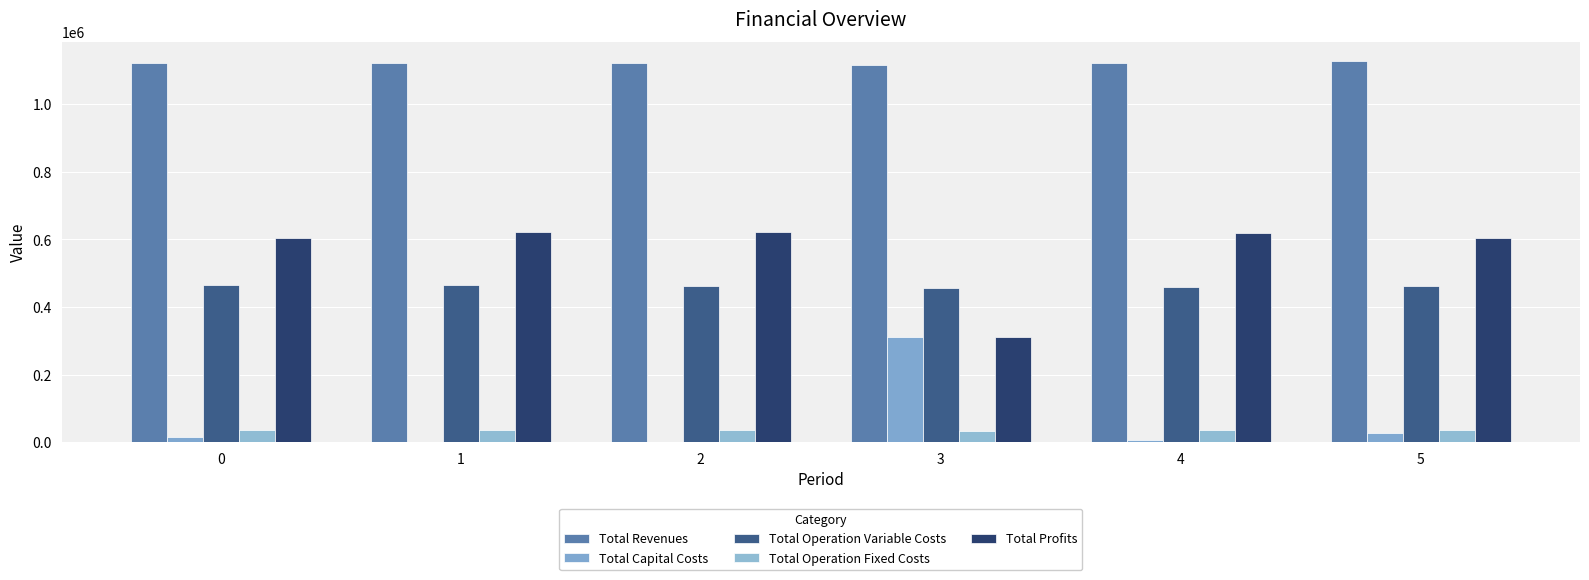

The Total Revenues series shows 1627114.7 at 4. True or false?

False